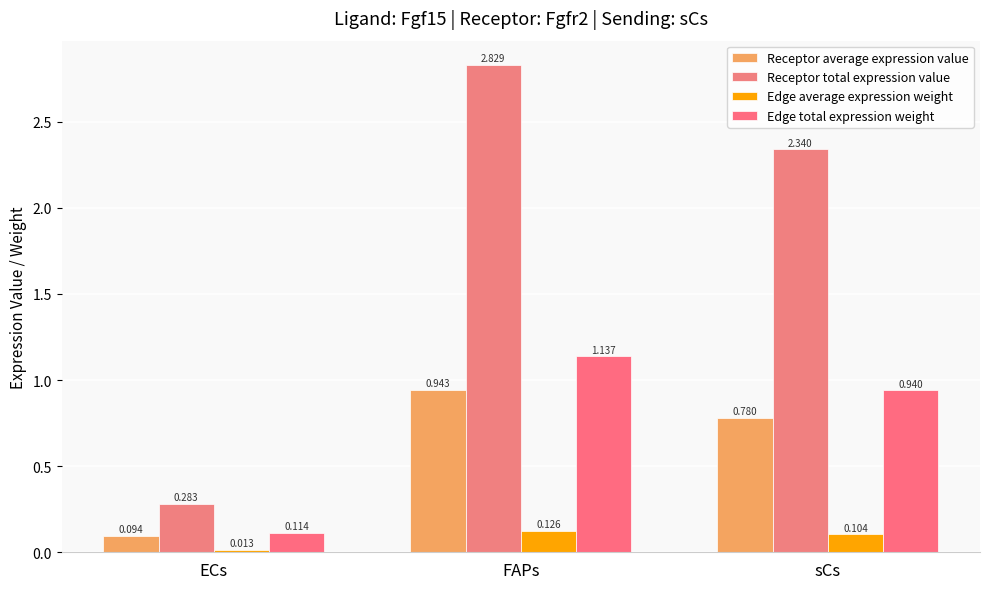

What position from the right is ECs?

3